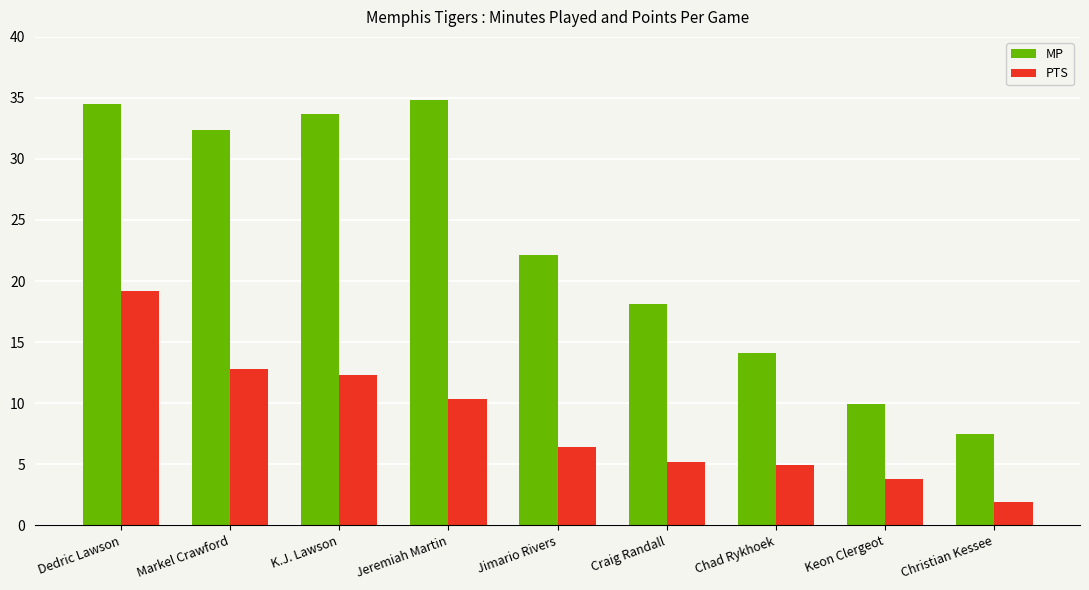

At which label does MP reach its minimum?

Christian Kessee